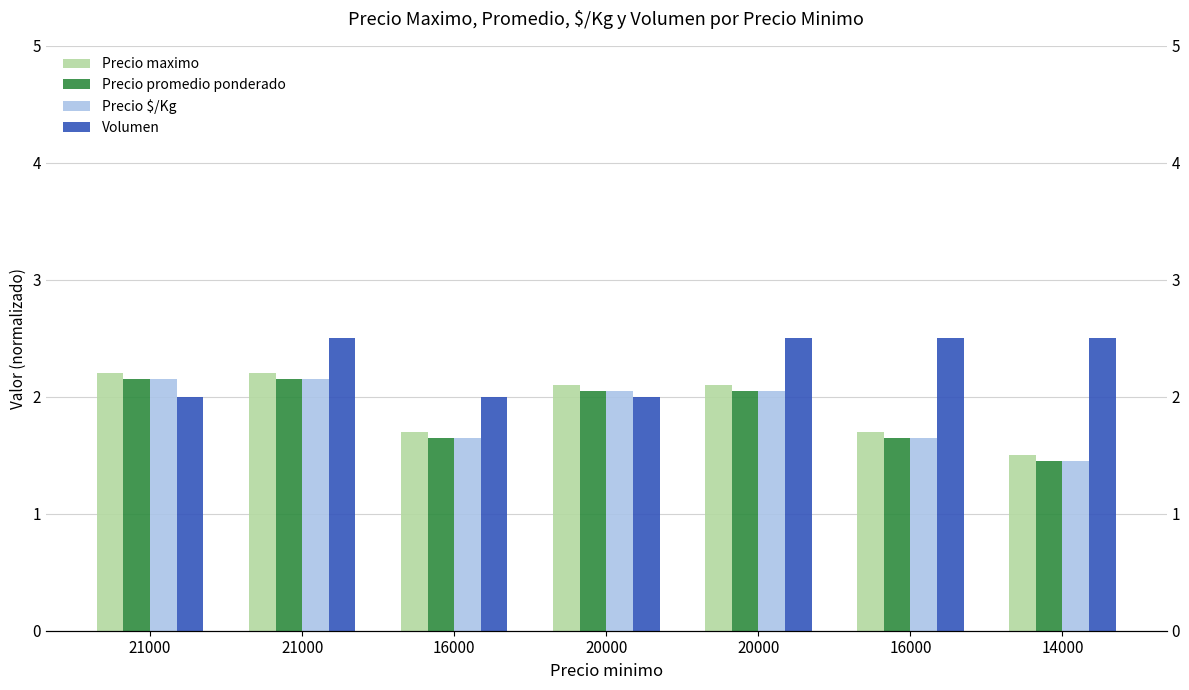

Which series changed the most between 20000 and 14000?

Precio maximo